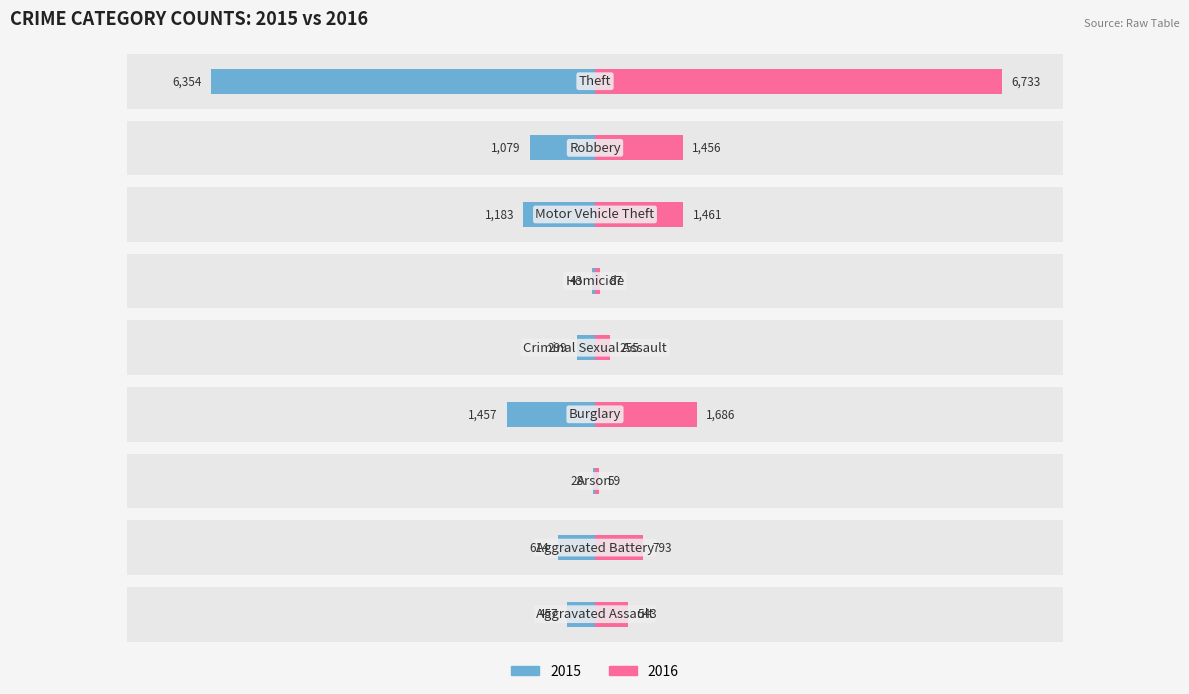

Which series changed the most between 2 and 7?

2016